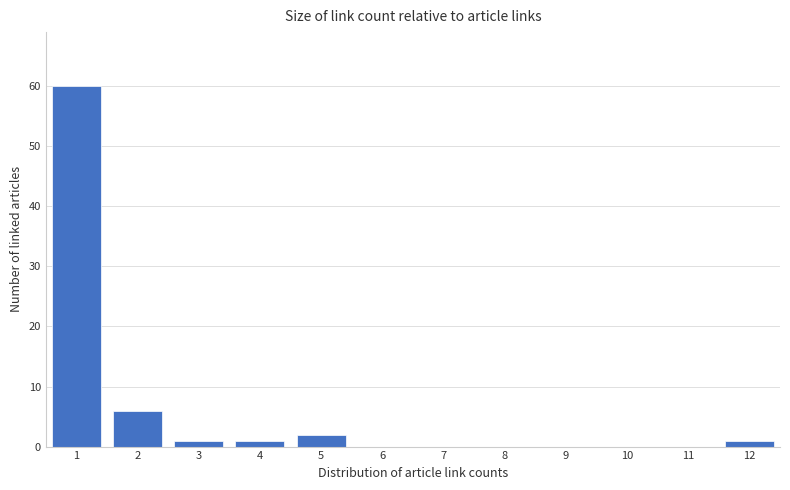

Reading left to right, transcribe all the data shown in this chart.

1=60	2=6	3=1	4=1	5=2	6=0	7=0	8=0	9=0	10=0	11=0	12=1